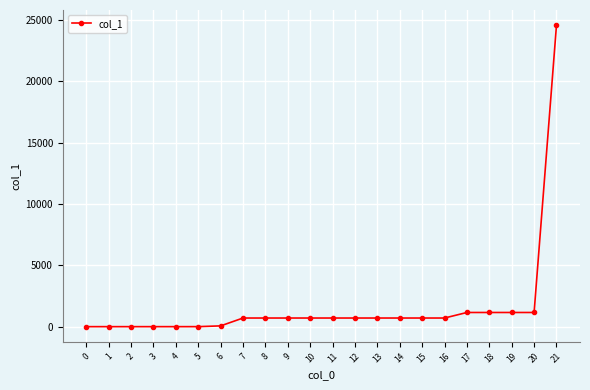

Is it true that the value at 17 is 1154.8?

True